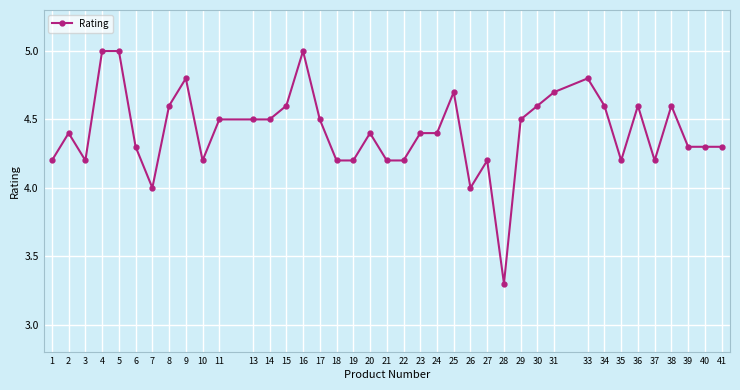

What is the difference between the second highest and minimum values?

1.7